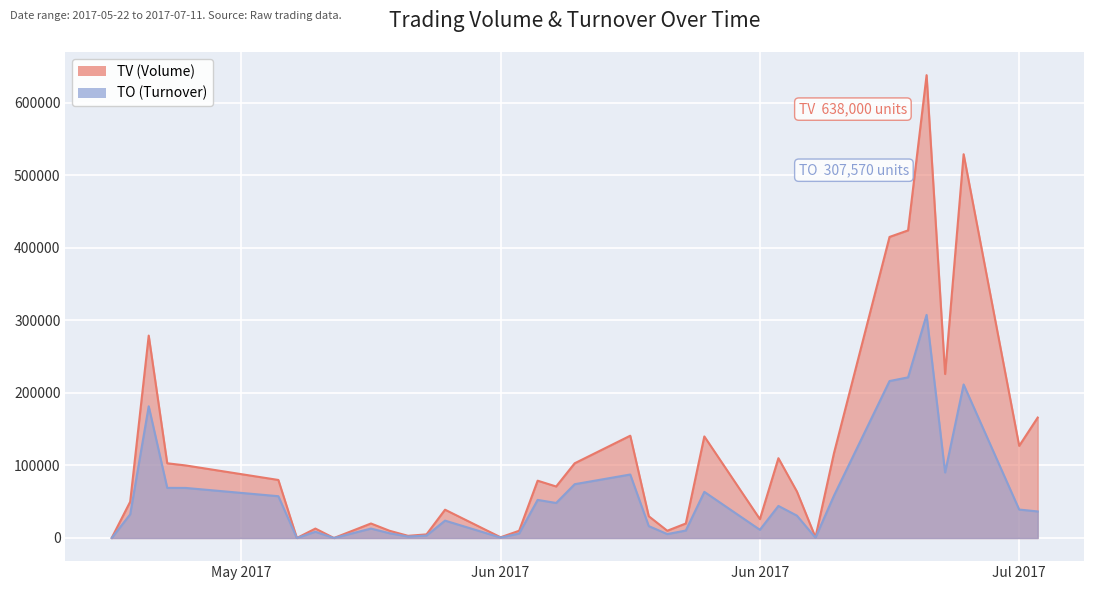

At Jun 2017, list the series in order from largest to smallest.

TV, TO